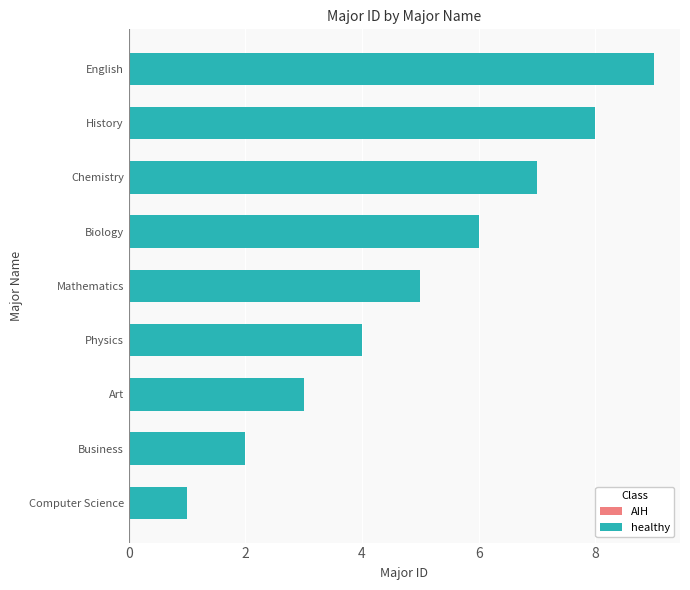

Which category has the highest value across all series?

English